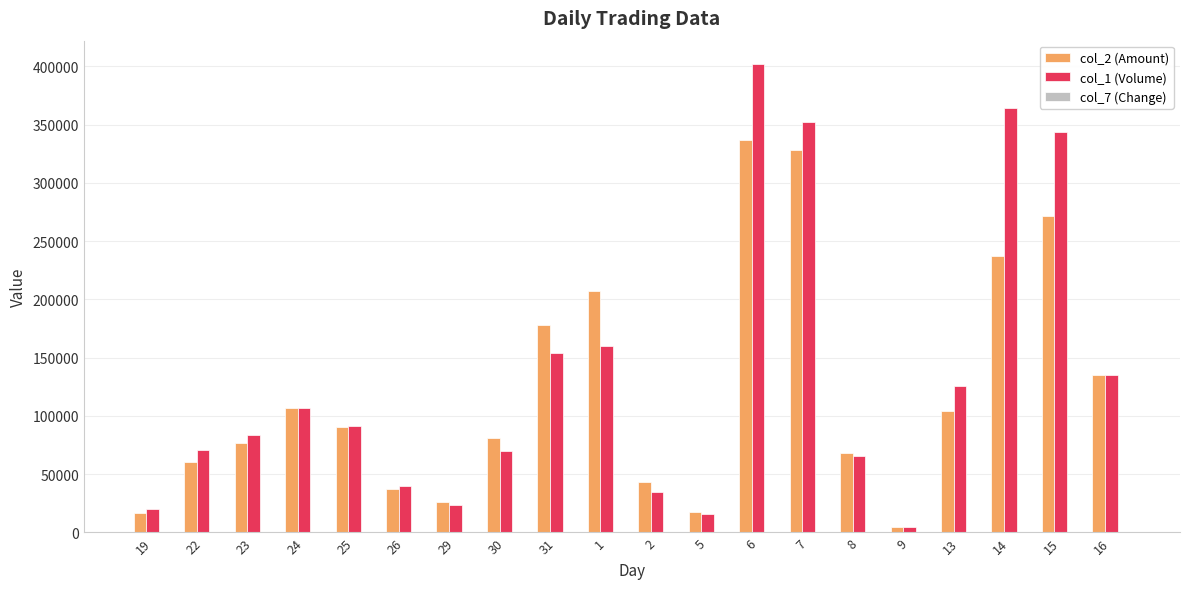

What is the maximum value shown in the chart?

402000